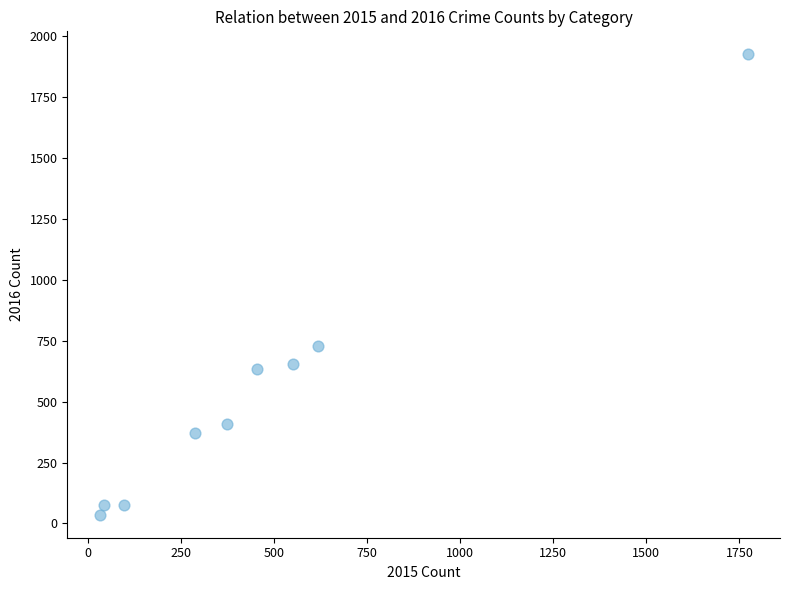

What is the range of X values (max minus min)?

1740